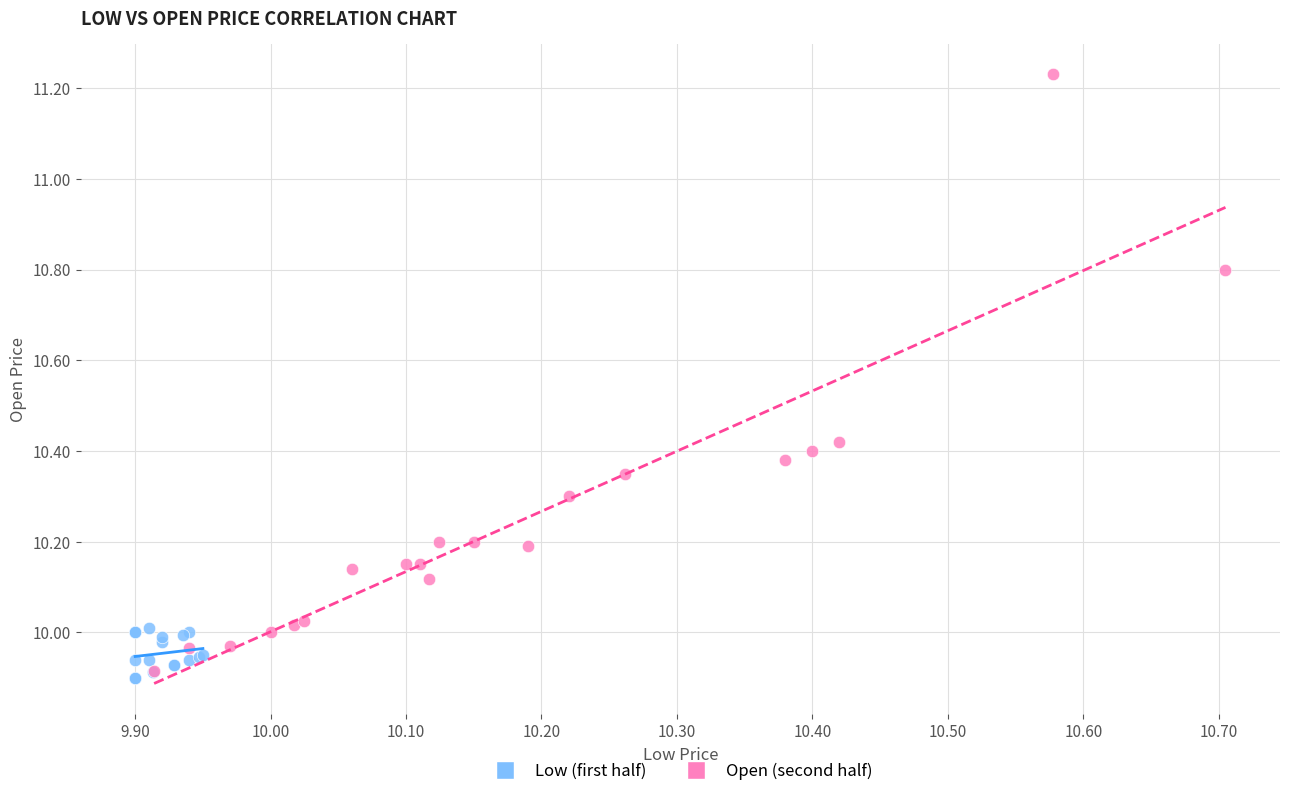

Which series contains the highest Y value?

Open (second half)